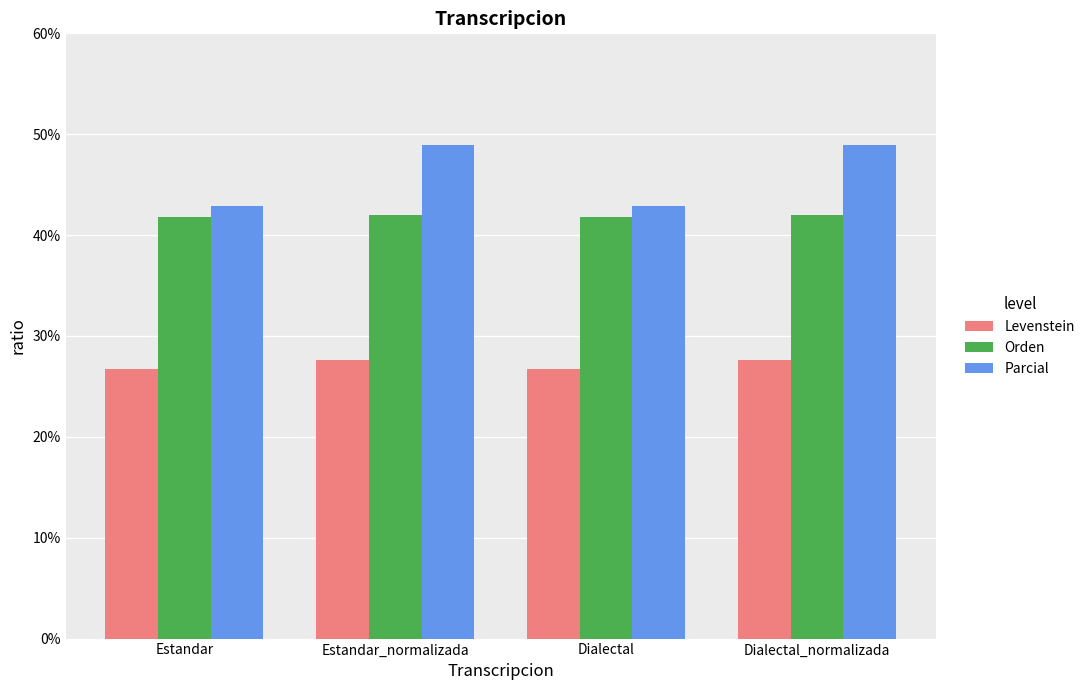

Rank the series by their maximum value, from lowest to highest.

Levenstein, Orden, Parcial